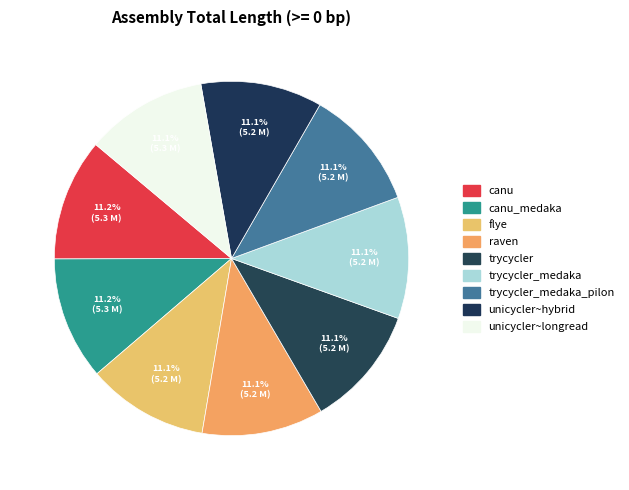

Does any single category account for the majority?

No